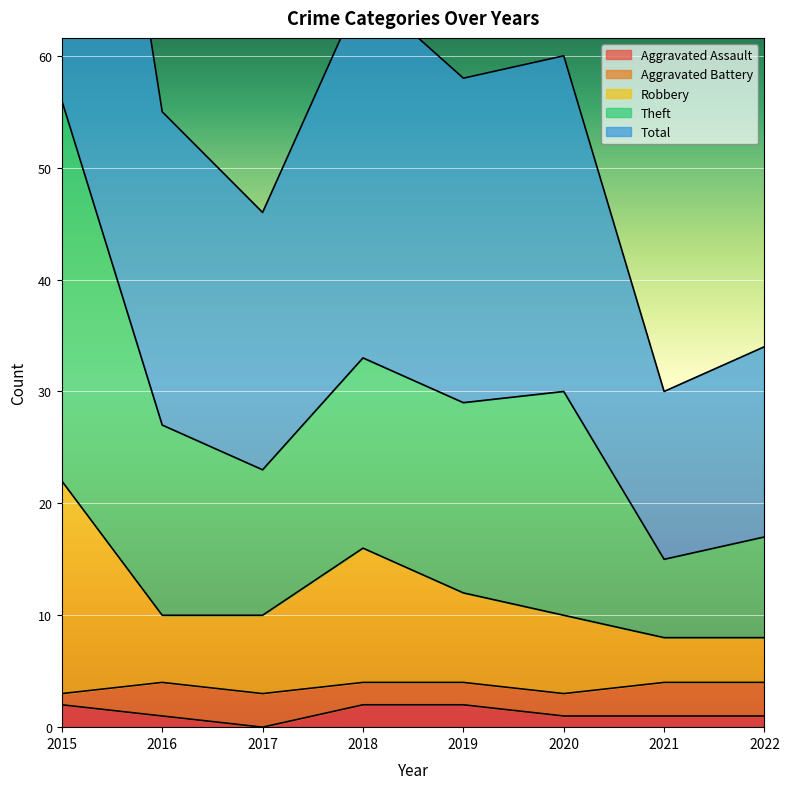

The value of Aggravated Assault at 2018 is 2. True or false?

True